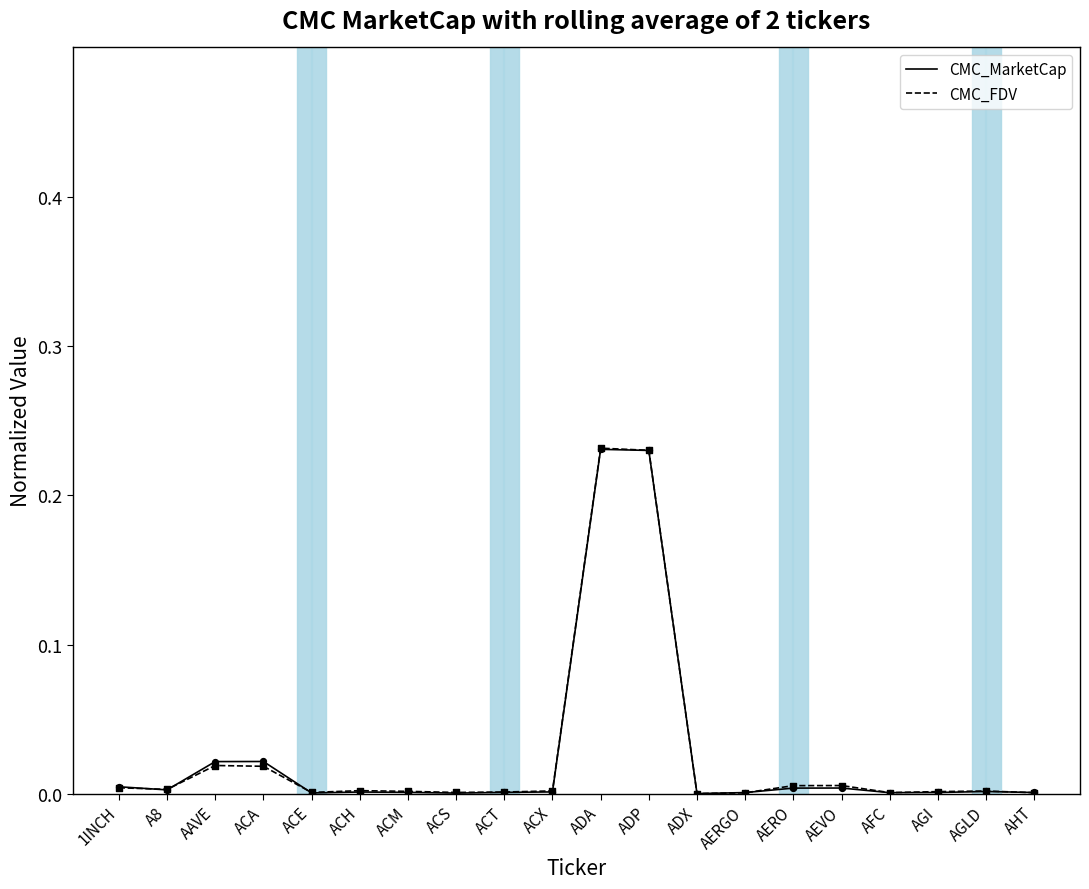

Which series has the widest spread of values?

CMC_FDV